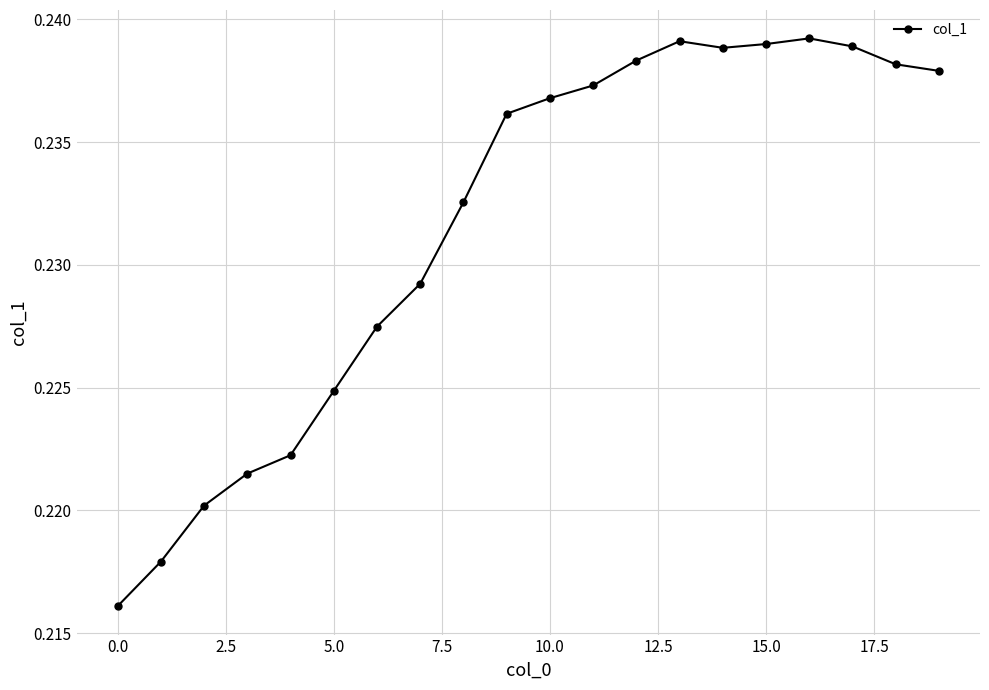

How many lines are shown in the chart?

1